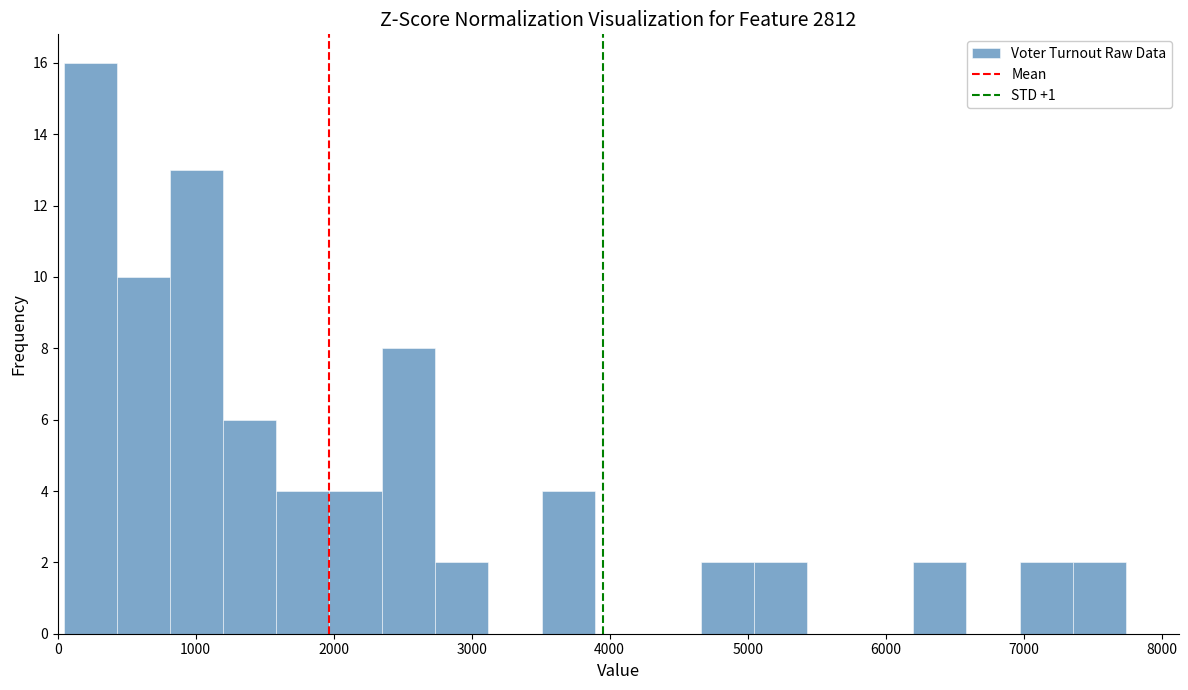

Read against the x-axis, roughly where is the centre of the tallest bar?

200